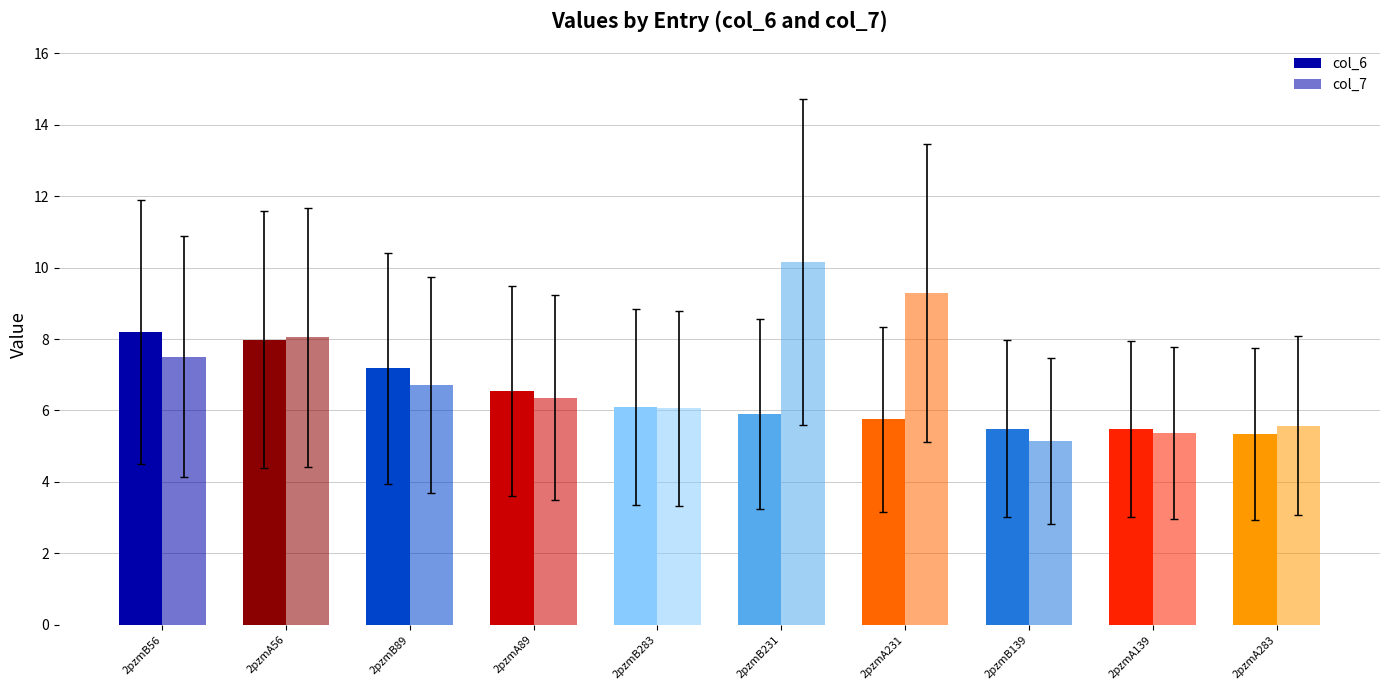

Count the number of data series in this chart.

2